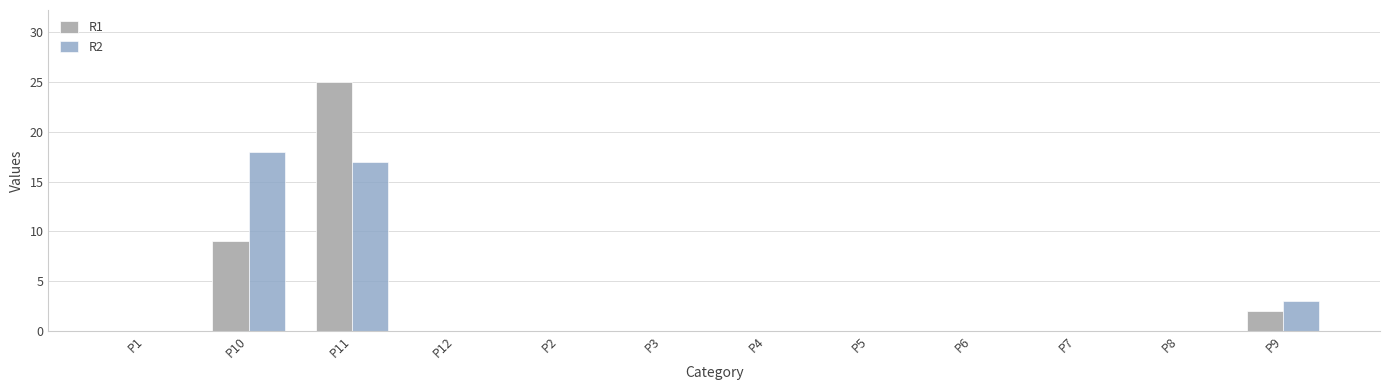

How many groups of bars are there?

12